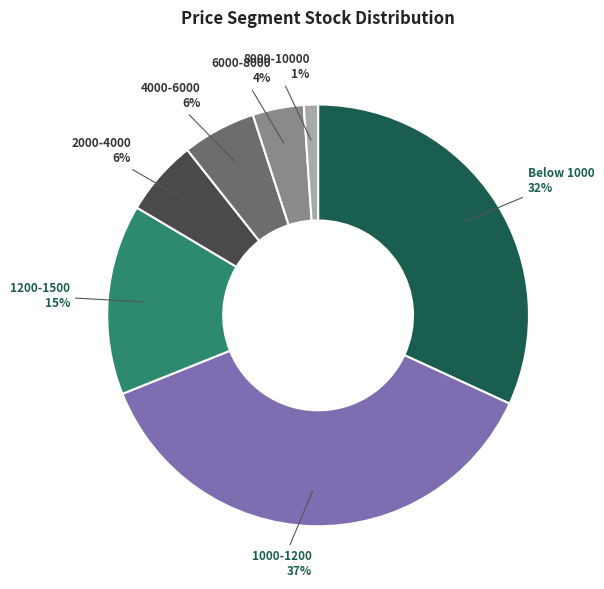

Between 2000-4000 and 1200-1500, which is larger?

1200-1500